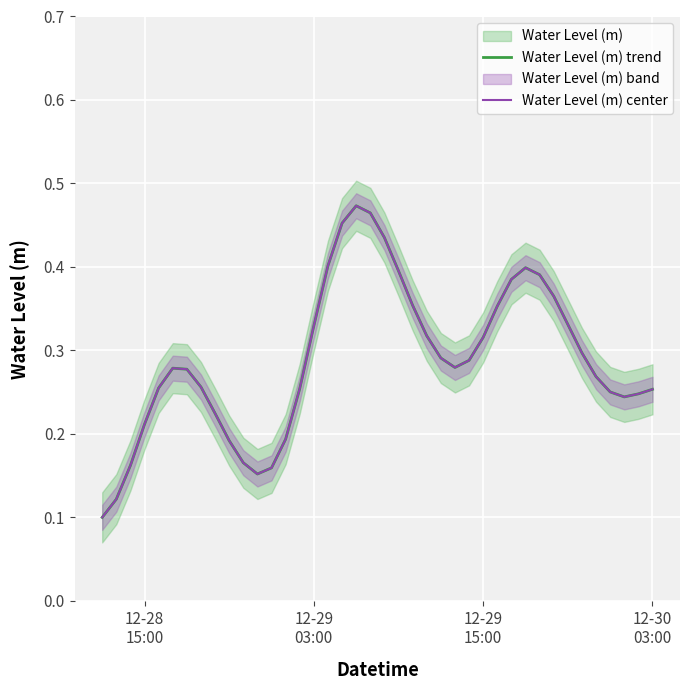

Rank the series by their maximum value, from lowest to highest.

Water Level (m) trend, Water Level (m) center